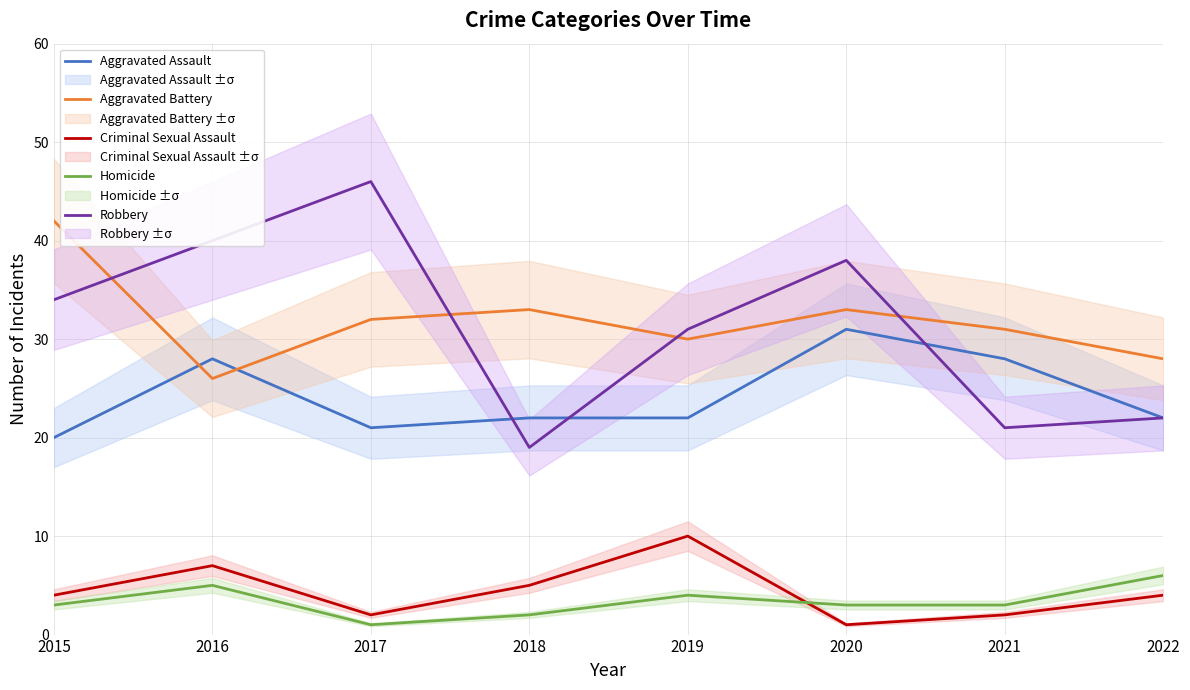

At which label is Homicide closest to 3?

2015